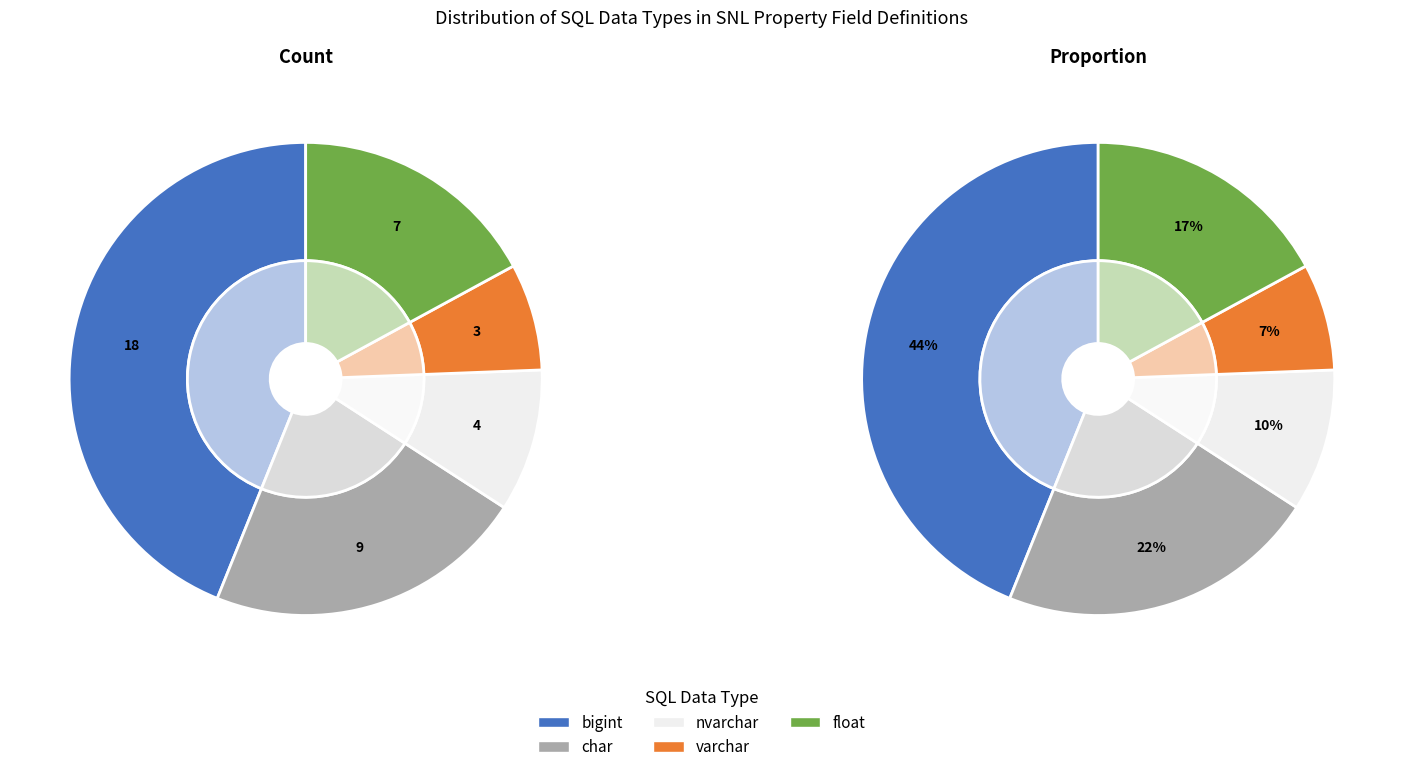

Rank the categories by value from highest to lowest.

bigint, char, float, nvarchar, varchar